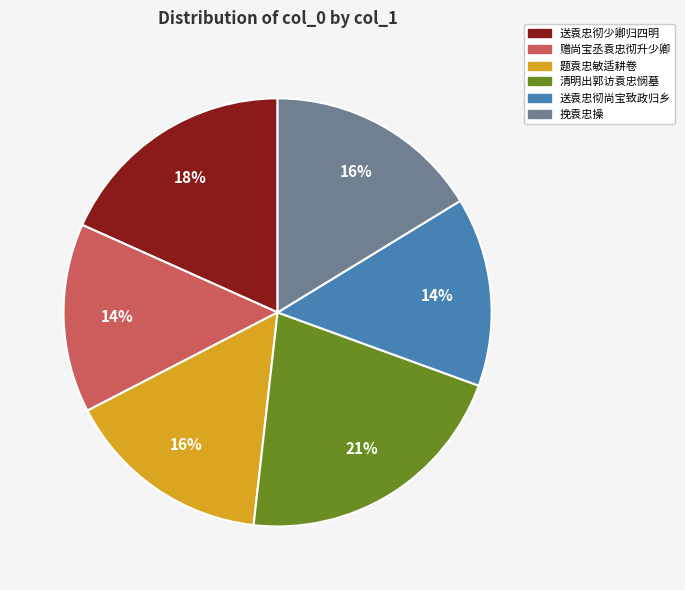

To the nearest percent, what is the difference between the 送袁忠彻少卿归四明 and 送袁忠彻尚宝致政归乡 slice percentages?

4%